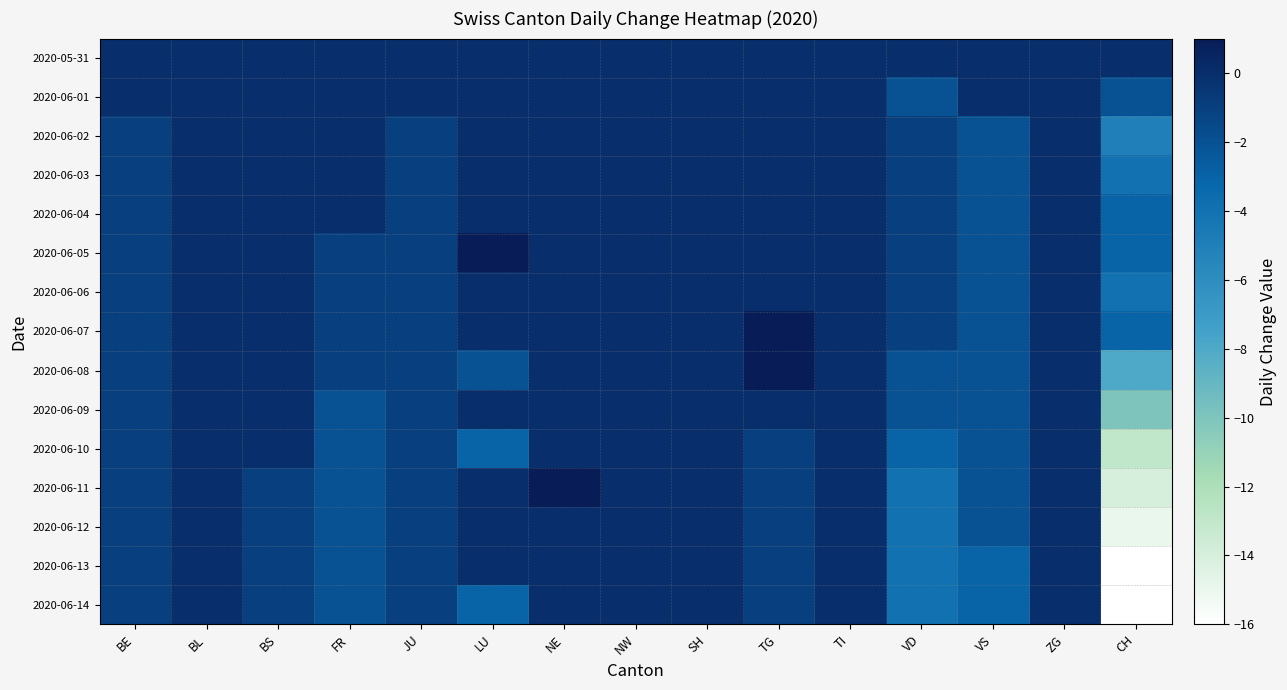

Rank the series at VD from lowest to highest value.

2020-06-11, 2020-06-12, 2020-06-13, 2020-06-14, 2020-06-10, 2020-06-01, 2020-06-08, 2020-06-09, 2020-06-02, 2020-06-03, 2020-06-04, 2020-06-05, 2020-06-06, 2020-06-07, 2020-05-31